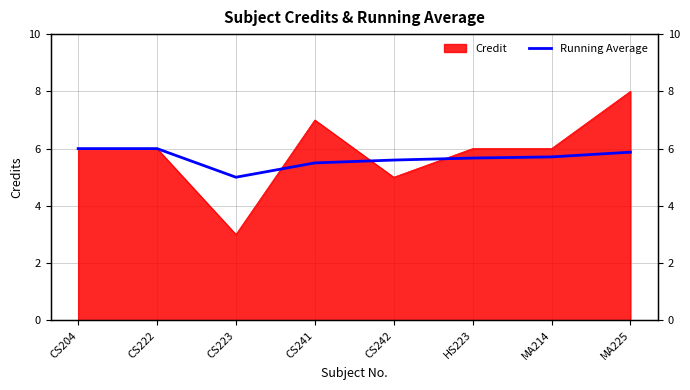

Which category has the lowest value across all series?

CS223